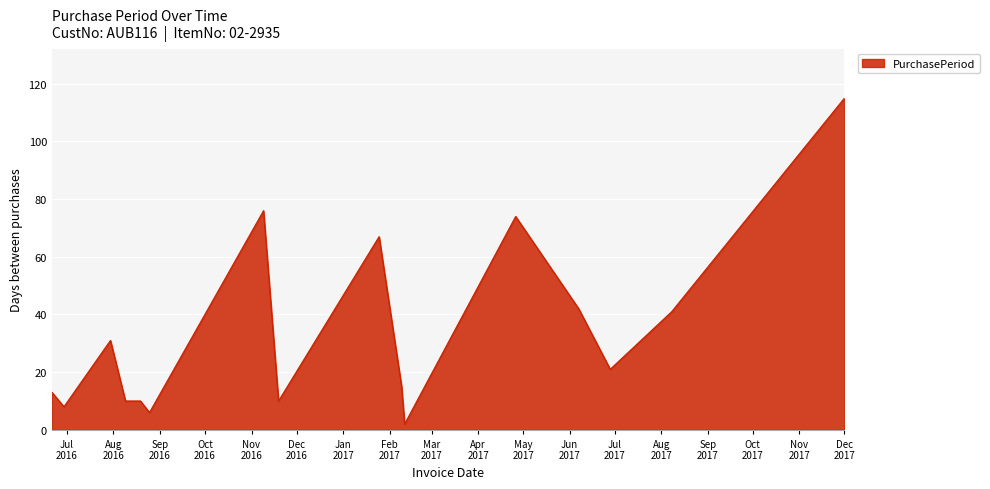

What is the maximum value shown in the chart?

115